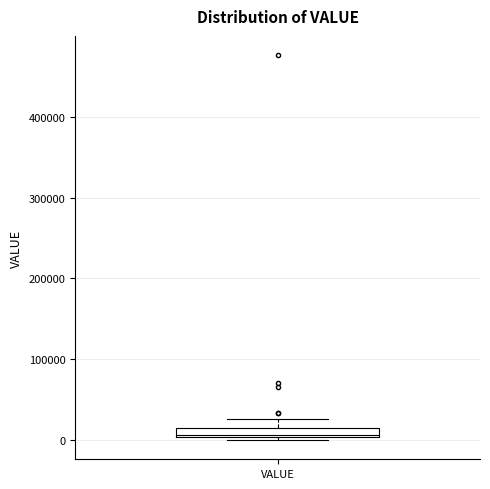

Where is the lower edge of the box for VALUE on the y-axis? The values are not printed on the chart, so give them approximately, as read against the axis.

0